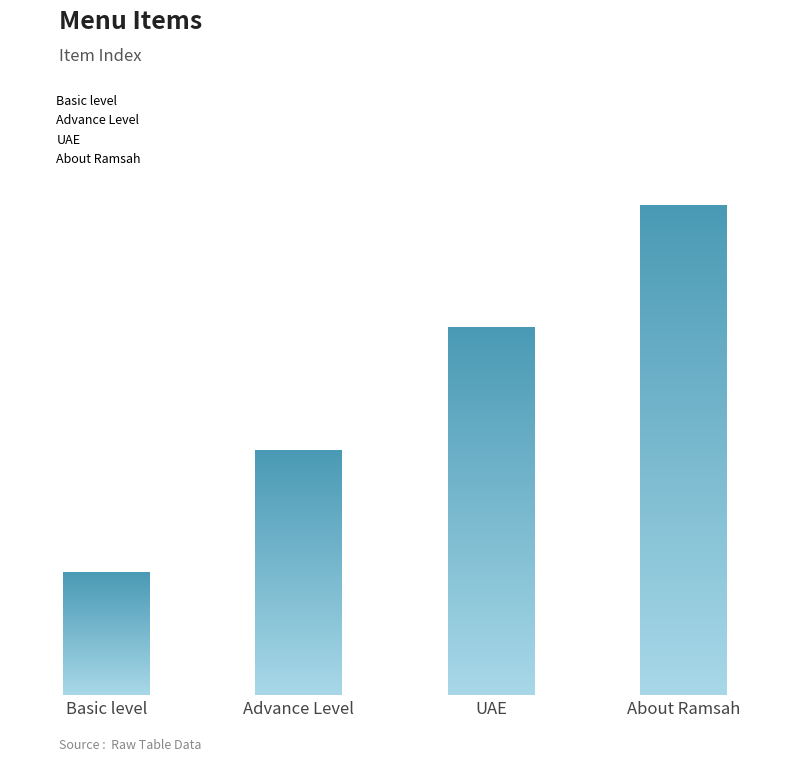

Are the bars grouped side by side (vs. stacked)?

No